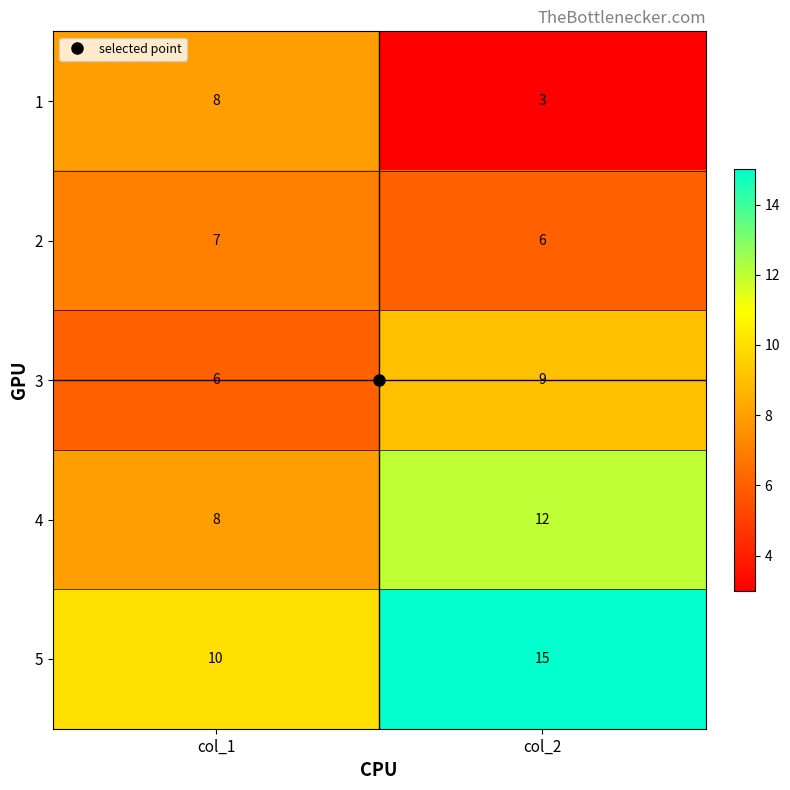

What is the total value across all series at col_2?

45